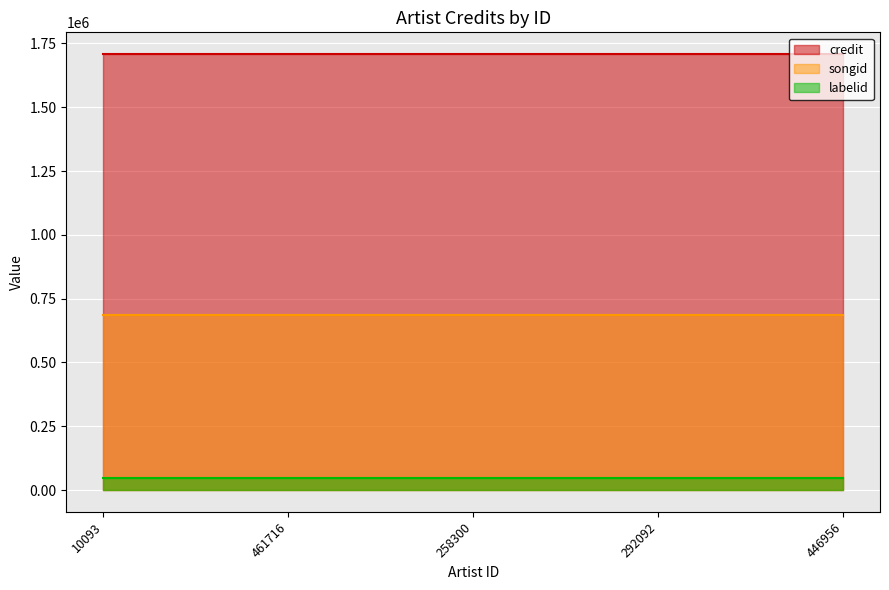

At which category is the sum across all series the highest?

10093